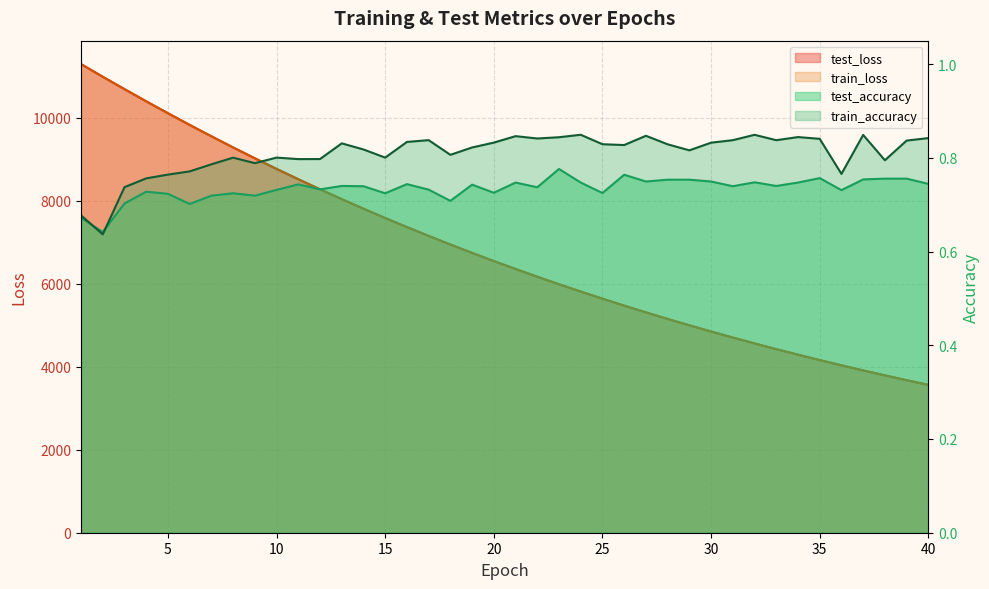

Reading left to right, extract all data points from this chart.

test_loss: 1=11291.2	2=10986.2	3=10688.4	4=10394.4	5=10107.8	6=9826.2	7=9551.8	8=9283.3	9=9021.9	10=8766.2	11=8517.4	12=8274.6	13=8038.0	14=7807.6	15=7583.4	16=7364.4	17=7151.5	18=6944.3	19=6742.5	20=6545.7	21=6354.3	22=6168.1	23=5986.9	24=5810.6	25=5638.9	26=5472.0	27=5309.4	28=5151.3	29=4997.6	30=4848.0	31=4702.8	32=4561.4	33=4423.8	34=4290.0	35=4159.9	36=4033.9	37=3910.5	38=3791.5	39=3675.1	40=3562.3
train_loss: 1=11291.7	2=10986.1	3=10687.8	4=10394.0	5=10107.0	6=9825.4	7=9551.1	8=9282.5	9=9021.2	10=8765.6	11=8516.7	12=8273.9	13=8037.3	14=7806.9	15=7582.7	16=7363.8	17=7150.8	18=6943.8	19=6741.9	20=6545.2	21=6353.8	22=6167.6	23=5986.4	24=5810.0	25=5638.4	26=5471.5	27=5308.9	28=5150.9	29=4997.2	30=4847.7	31=4702.3	32=4560.9	33=4423.3	34=4289.6	35=4159.6	36=4033.6	37=3910.2	38=3791.1	39=3674.8	40=3562.0
test_accuracy: 1=0.7	2=0.6	3=0.7	4=0.7	5=0.7	6=0.7	7=0.7	8=0.7	9=0.7	10=0.7	11=0.7	12=0.7	13=0.7	14=0.7	15=0.7	16=0.7	17=0.7	18=0.7	19=0.7	20=0.7	21=0.7	22=0.7	23=0.8	24=0.7	25=0.7	26=0.8	27=0.7	28=0.8	29=0.8	30=0.7	31=0.7	32=0.7	33=0.7	34=0.7	35=0.8	36=0.7	37=0.8	38=0.8	39=0.8	40=0.7
train_accuracy: 1=0.7	2=0.6	3=0.7	4=0.8	5=0.8	6=0.8	7=0.8	8=0.8	9=0.8	10=0.8	11=0.8	12=0.8	13=0.8	14=0.8	15=0.8	16=0.8	17=0.8	18=0.8	19=0.8	20=0.8	21=0.8	22=0.8	23=0.8	24=0.8	25=0.8	26=0.8	27=0.8	28=0.8	29=0.8	30=0.8	31=0.8	32=0.8	33=0.8	34=0.8	35=0.8	36=0.8	37=0.8	38=0.8	39=0.8	40=0.8